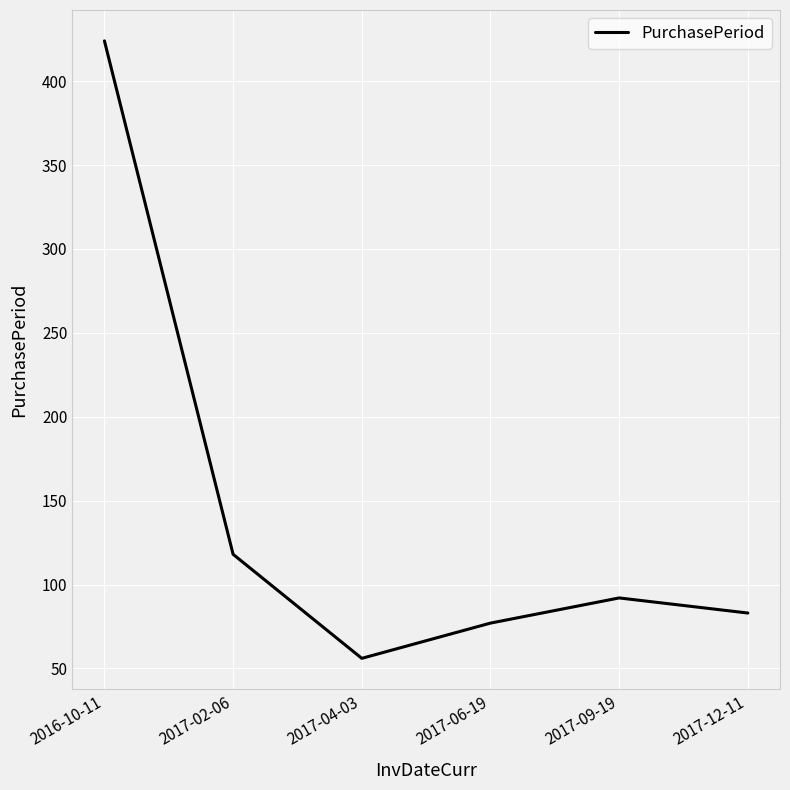

Which category has the highest value across all series?

2016-10-11